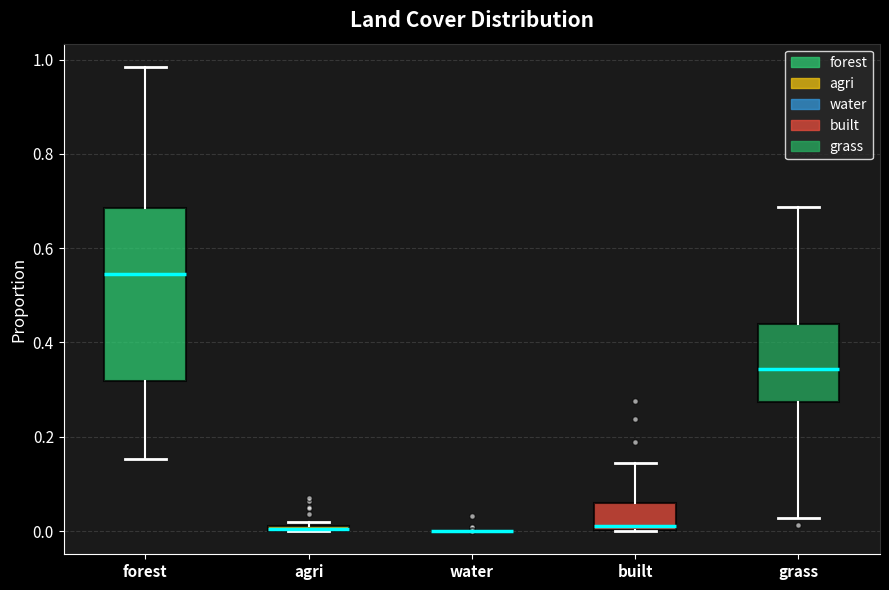

Comparing the boxes themselves (not the whiskers), which one is the tallest?

forest